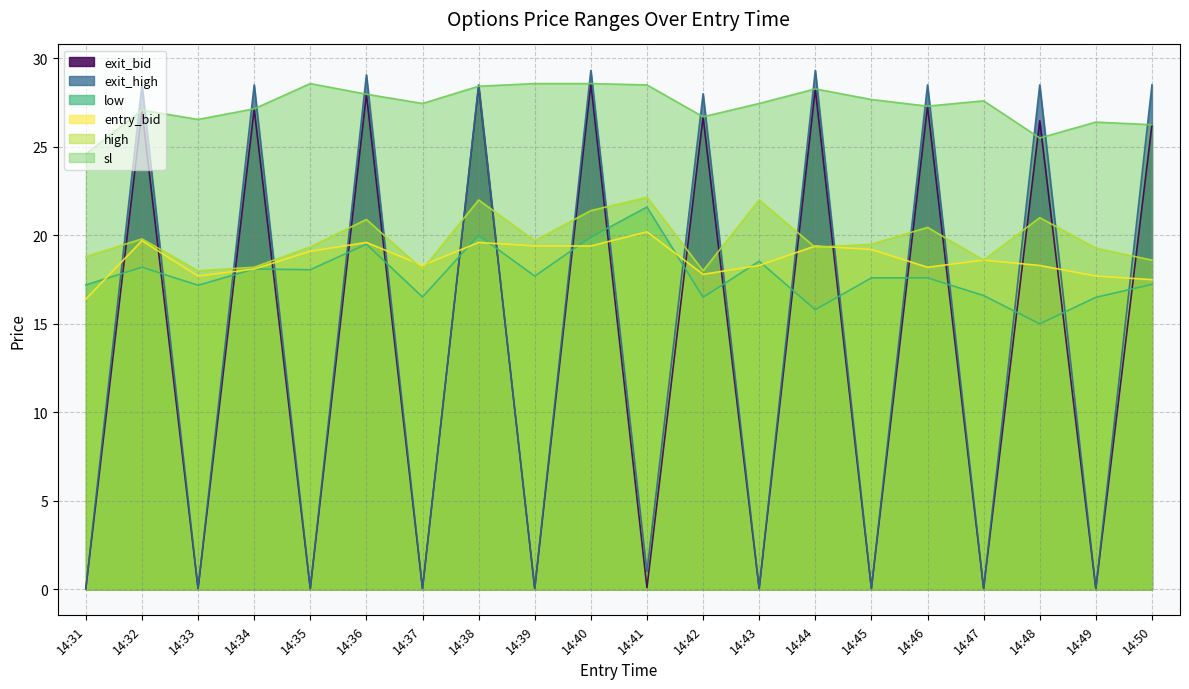

After their last crossing, which series has the higher values: high or exit_bid?

exit_bid